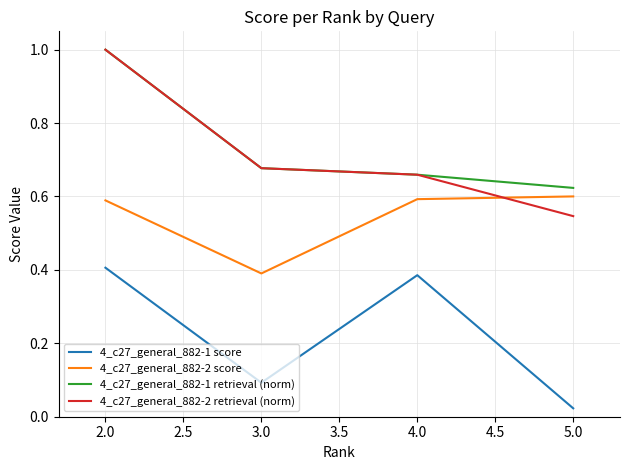

True or false: 4_c27_general_882-1 score has more than 2 points higher than both neighbors.

False